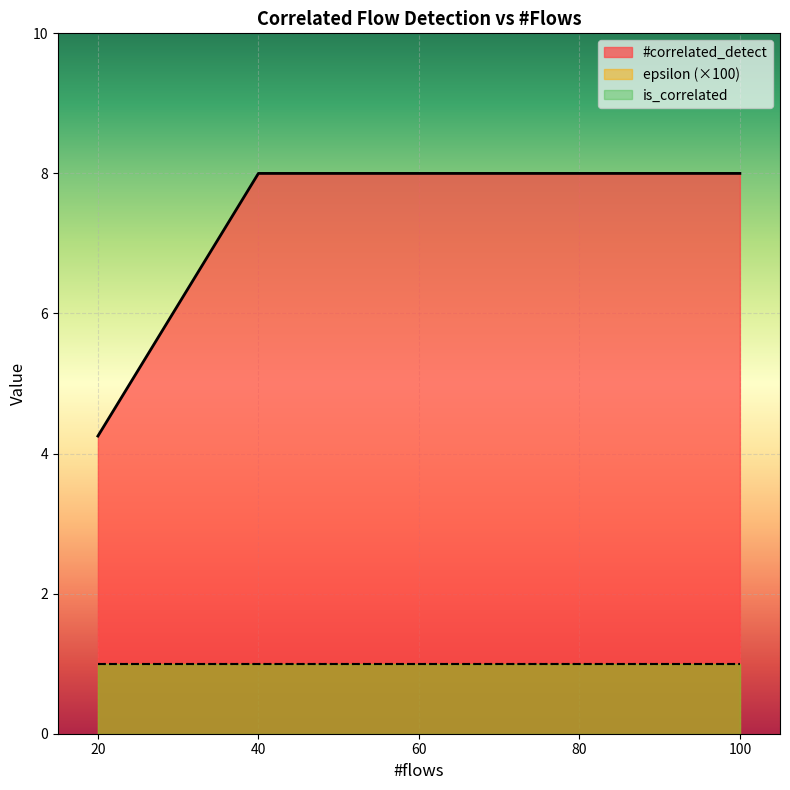

Which label corresponds to the smallest value in the chart?

20